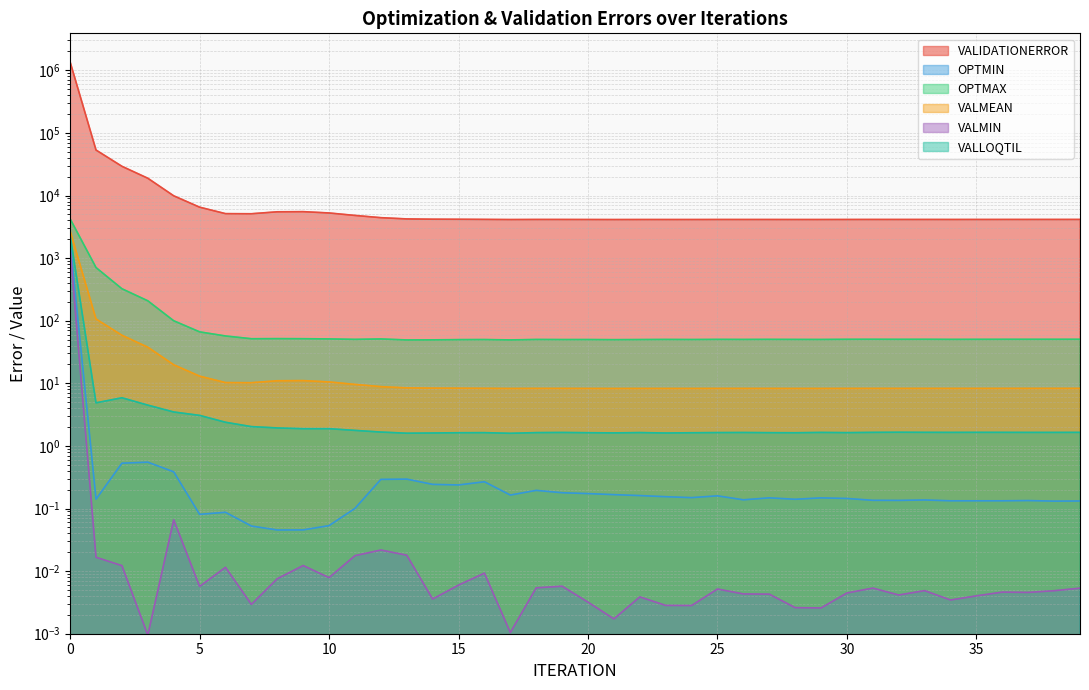

What is the spread (max minus min) of values at 29?

4135.1